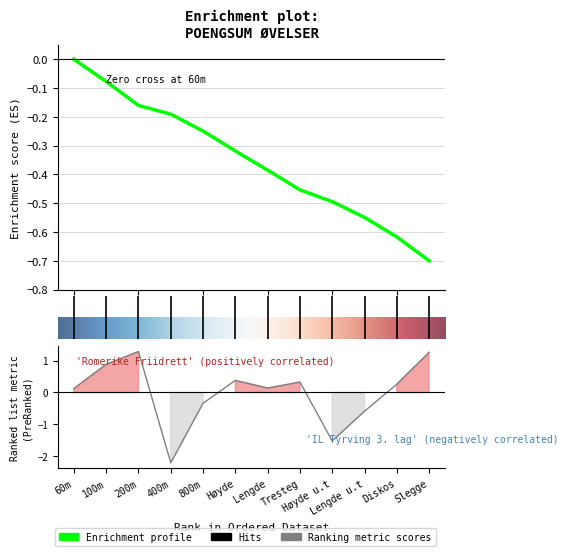

The chart shows a value of 0.7 at 200m. True or false?

False